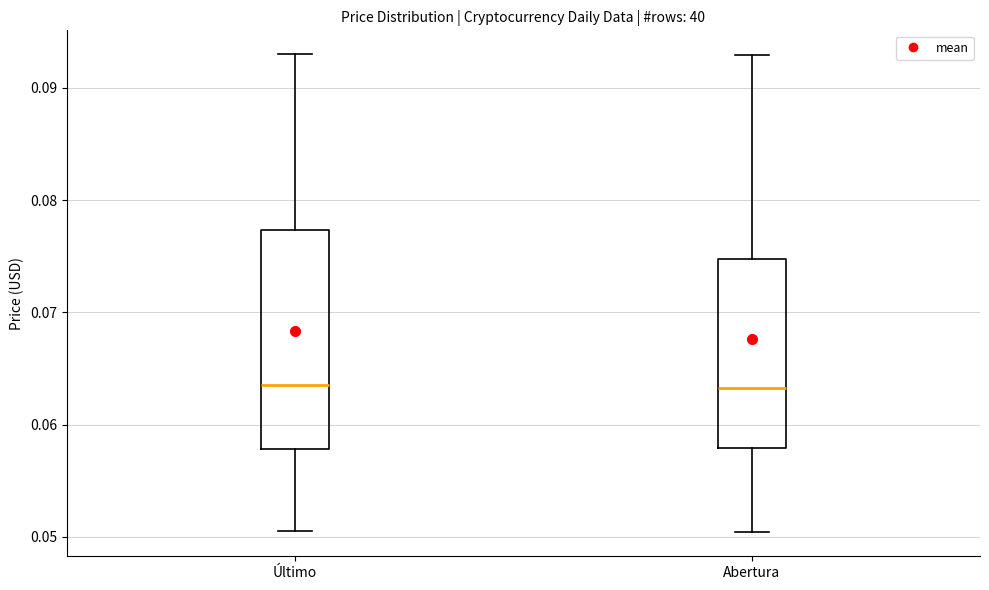

Which box is the tallest, from its lower edge to its upper edge?

Último